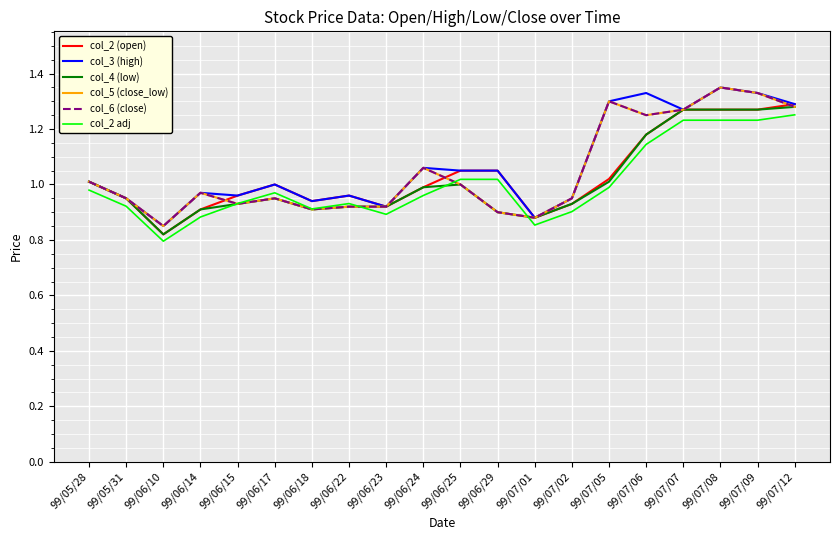

What is the difference between the second highest and second lowest values in the col_3 (high) series?

0.5